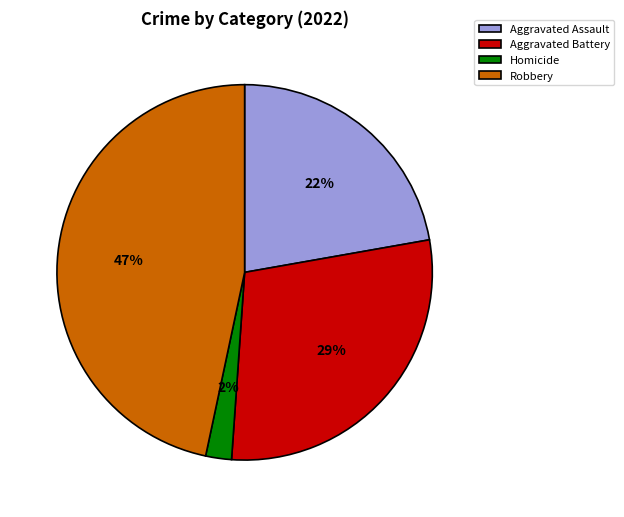

Between Aggravated Assault and Robbery, which is larger?

Robbery